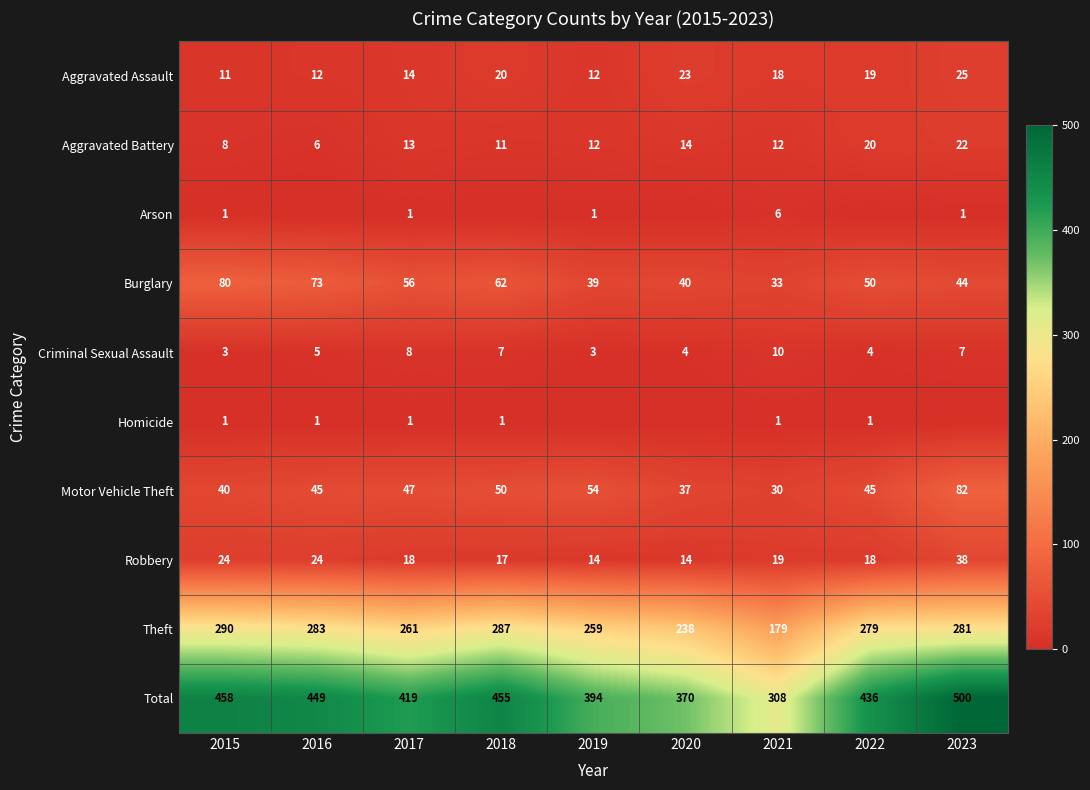

What is the total value across all series at 2018?

910